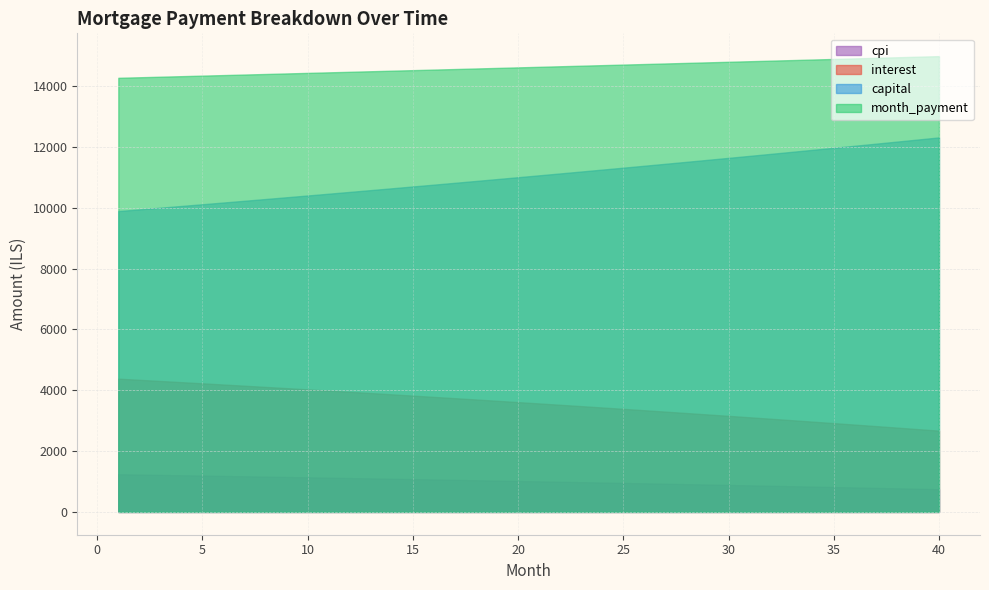

At which label is interest closest to 3526?

22